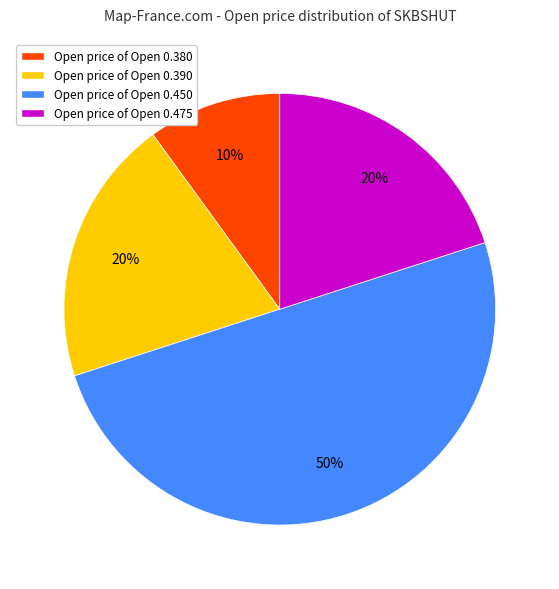

What percentage is the Open price of Open 0.380 slice, to the nearest percent?

10%